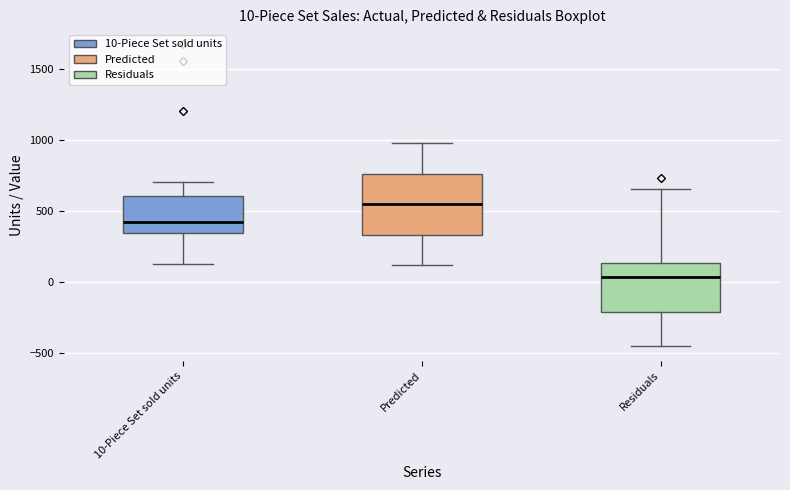

Which box is the tallest, from its lower edge to its upper edge?

Predicted